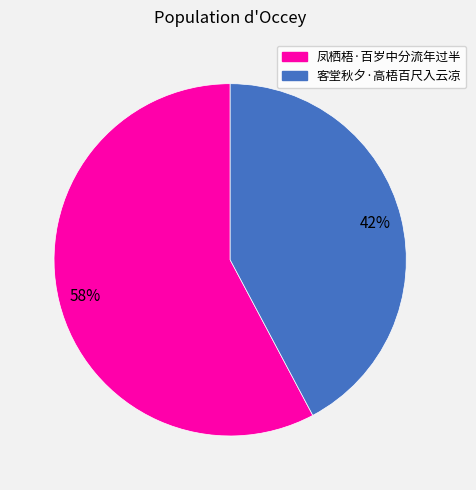

Which slice is the smallest?

客堂秋夕·高梧百尺入云凉